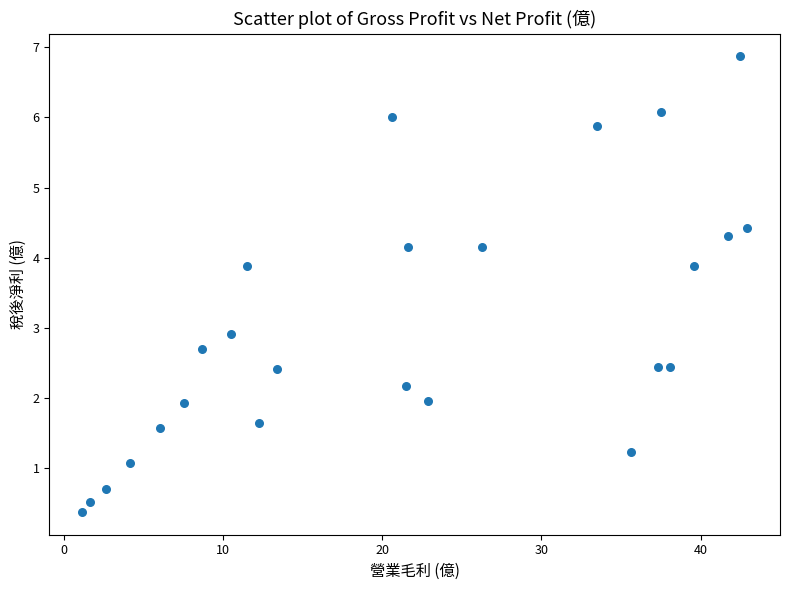

What is the range of Y values (max minus min)?

6.5